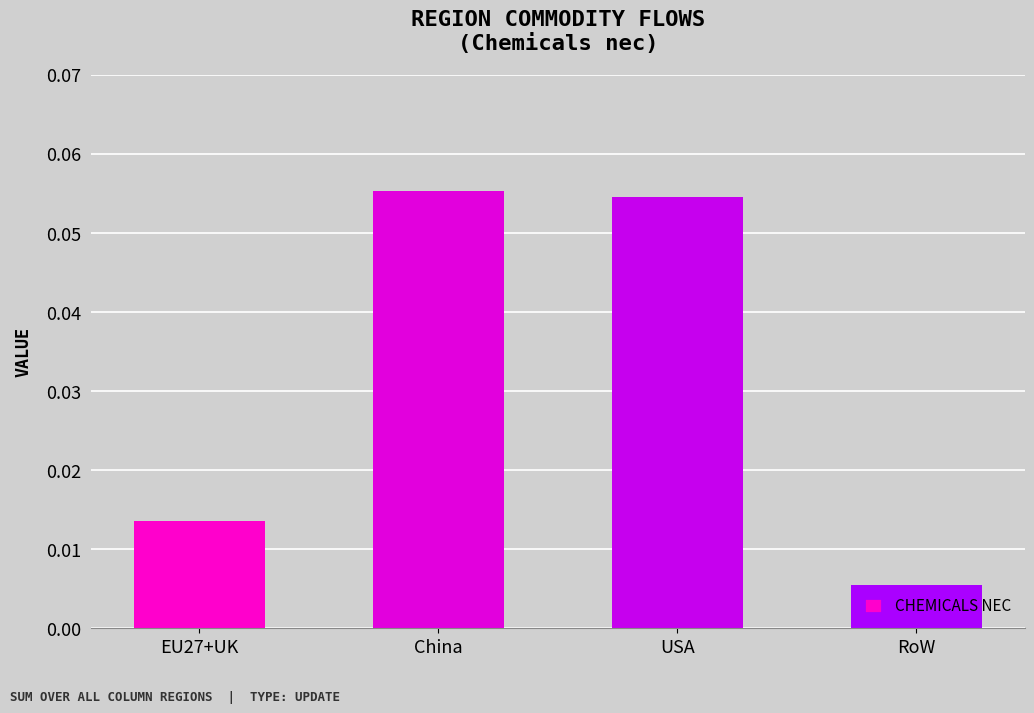

What position from the left is USA?

3